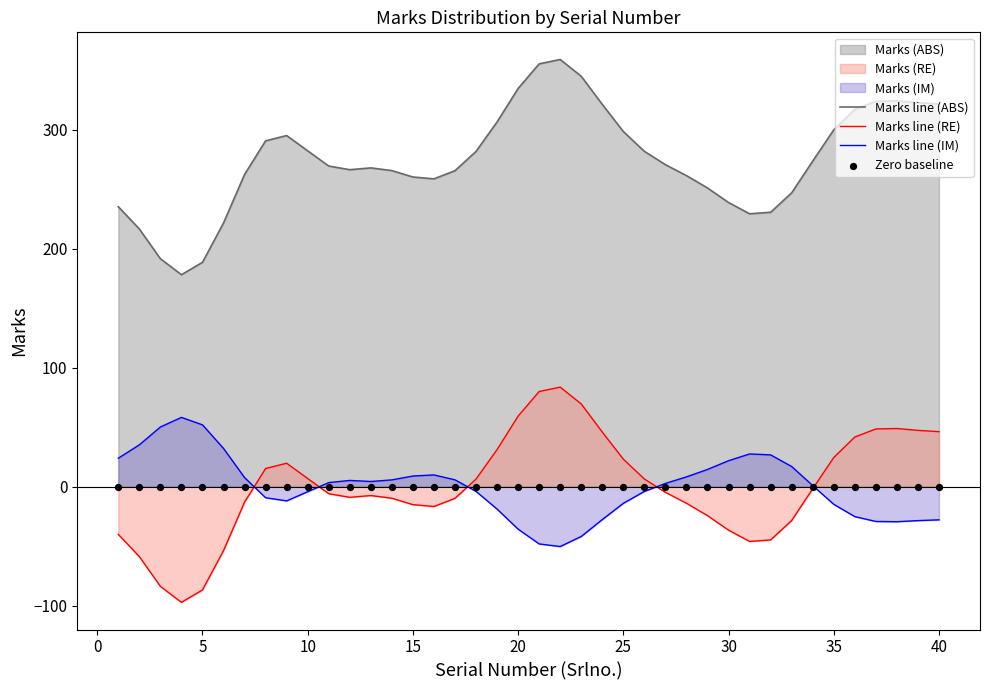

Which series contains the lowest Y value?

Marks line (RE)